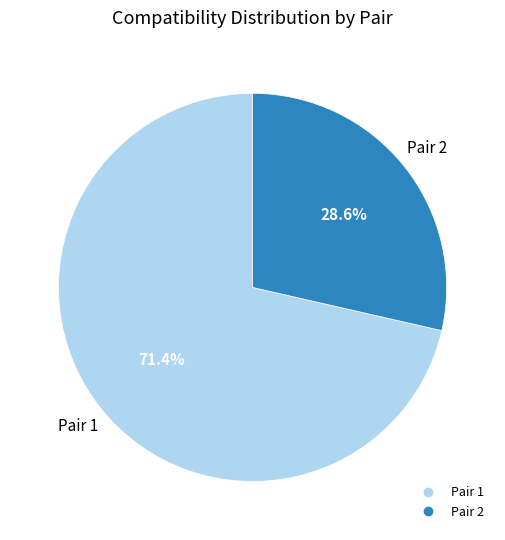

To the nearest percent, what is the average slice percentage?

50%